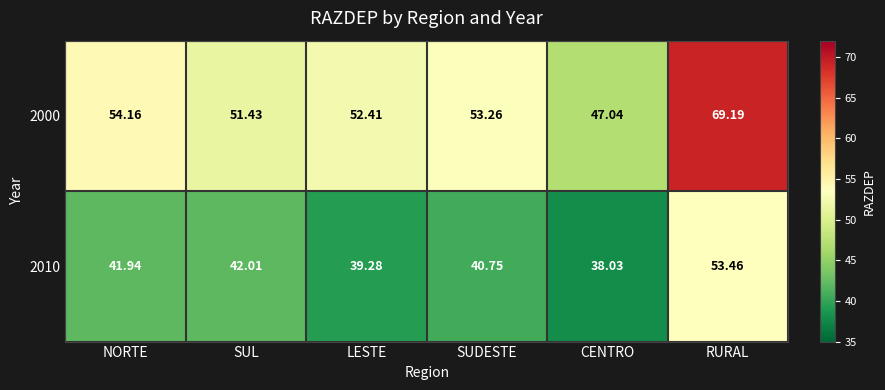

Which series changed the most between LESTE and SUDESTE?

2010